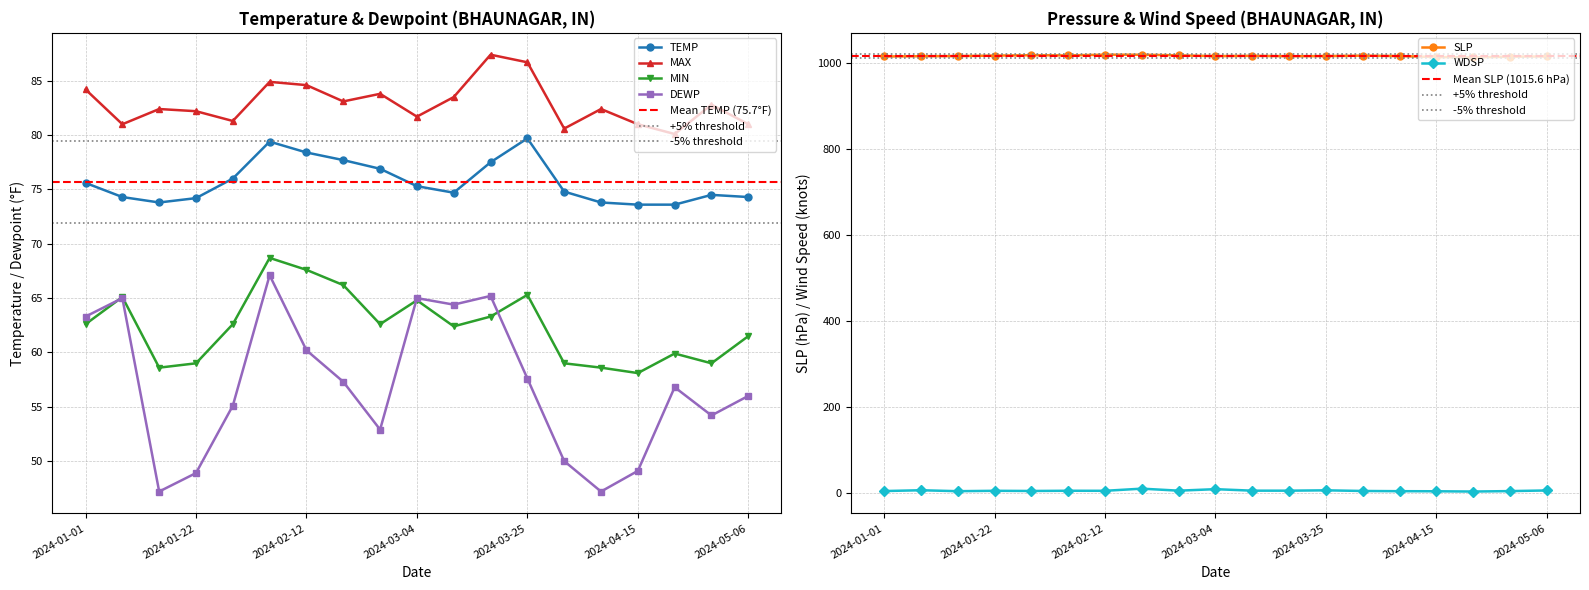

How many values in the MIN series exceed 62?

11